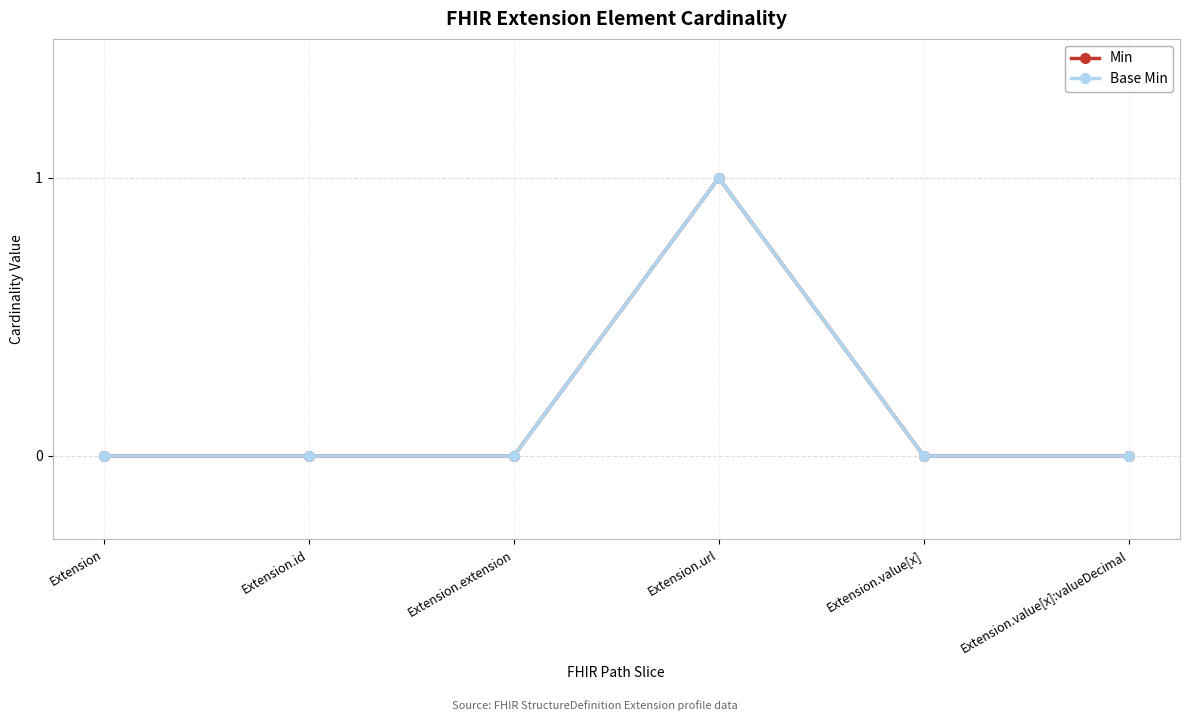

In Min, how many points are higher than both neighbors (excluding endpoints)?

1